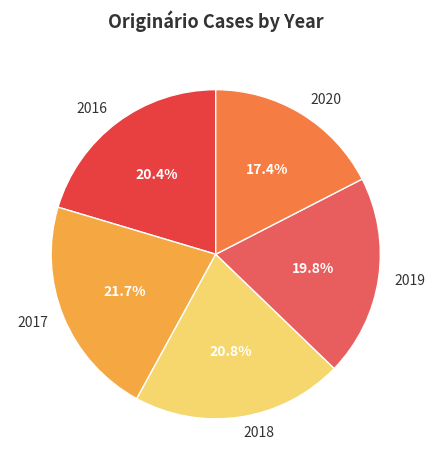

Does any single category account for the majority?

No